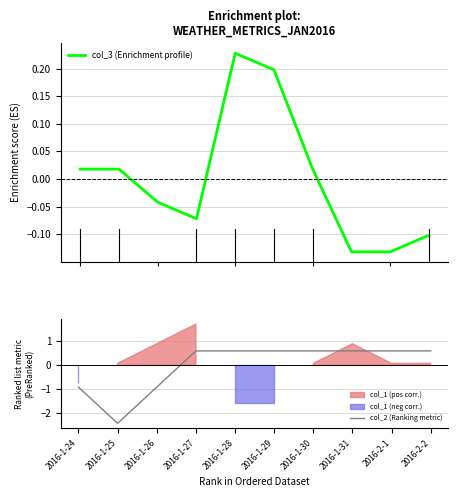

Count the col_2 (Ranking metric) values in the range 0 to 1.

7